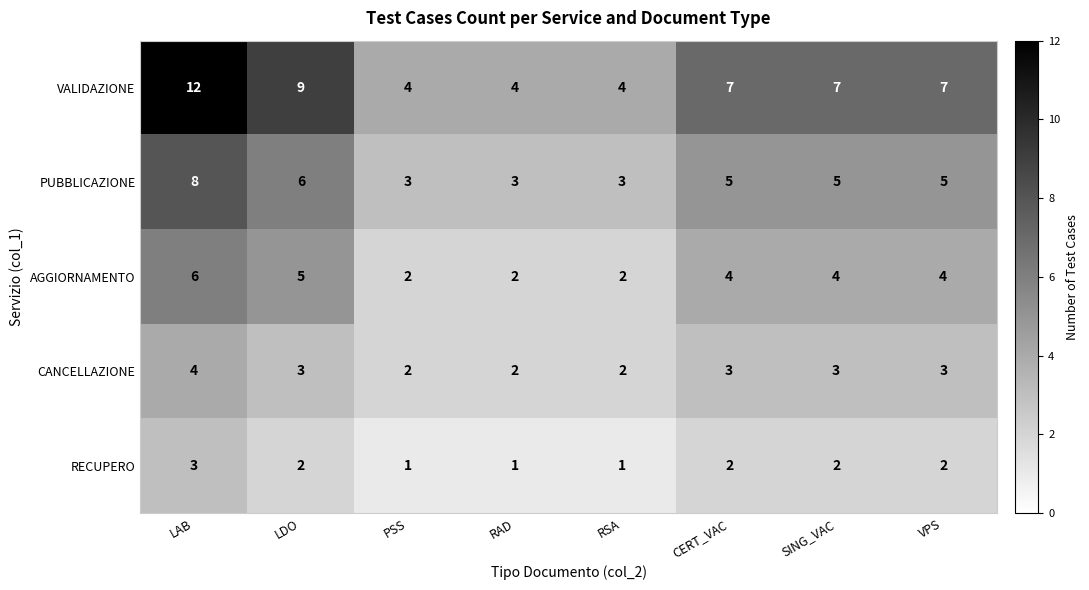

Count the CANCELLAZIONE values in the range 2 to 3.

7